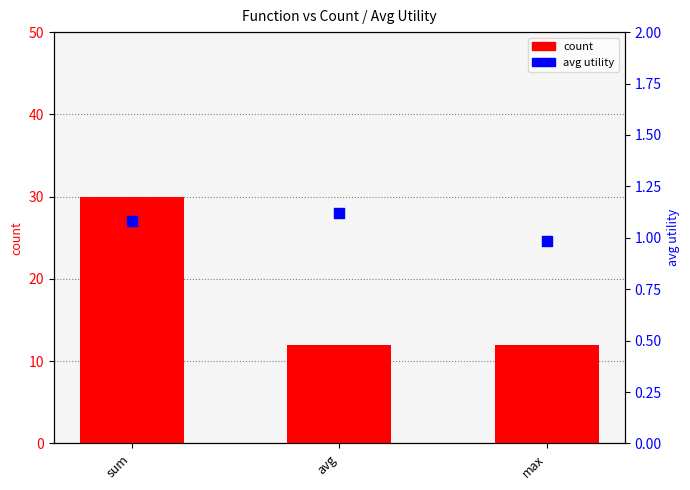

Which series reaches the minimum Y coordinate?

avg utility